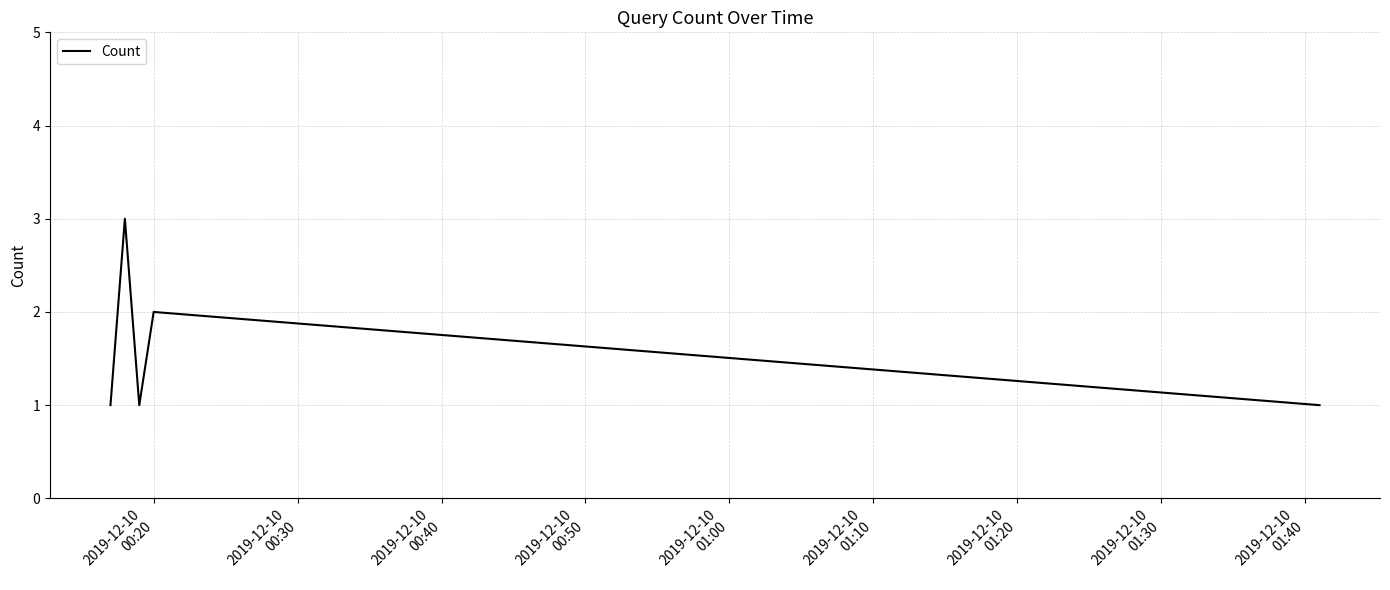

What is the sum of all values?

8